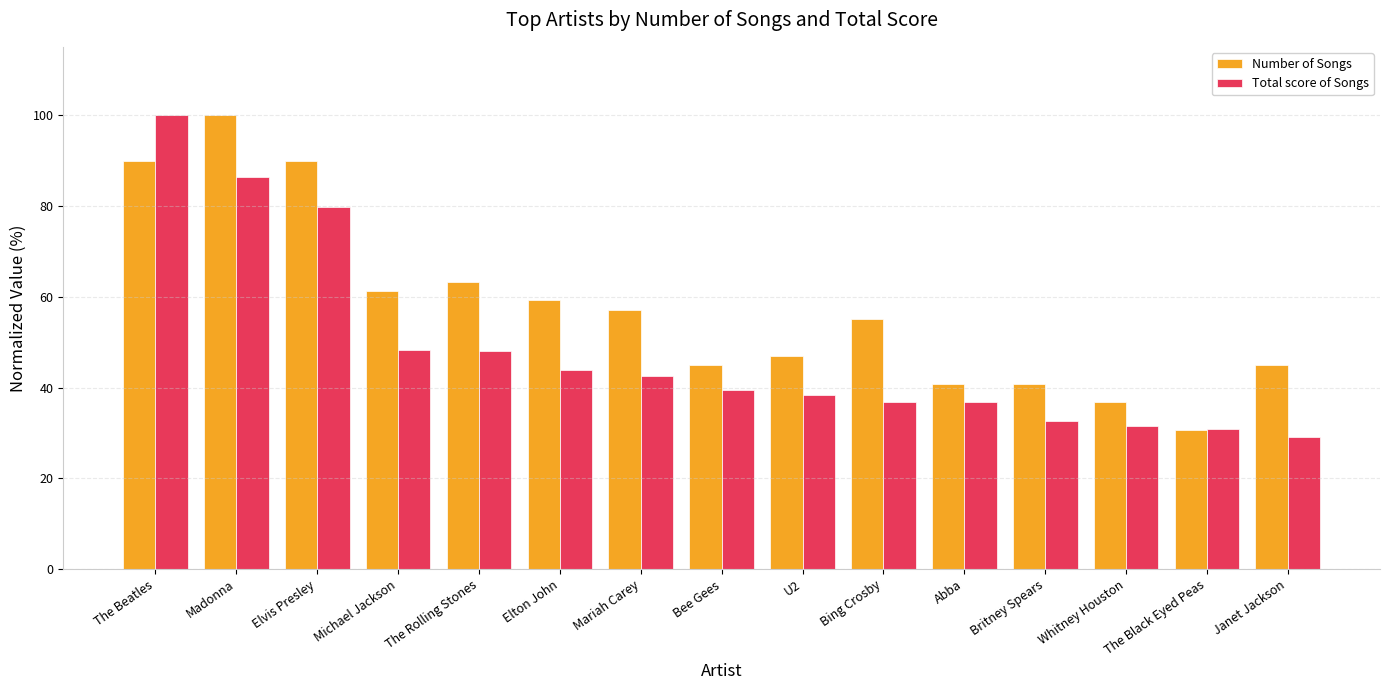

What is the difference between the highest and lowest values at The Beatles?

10.2